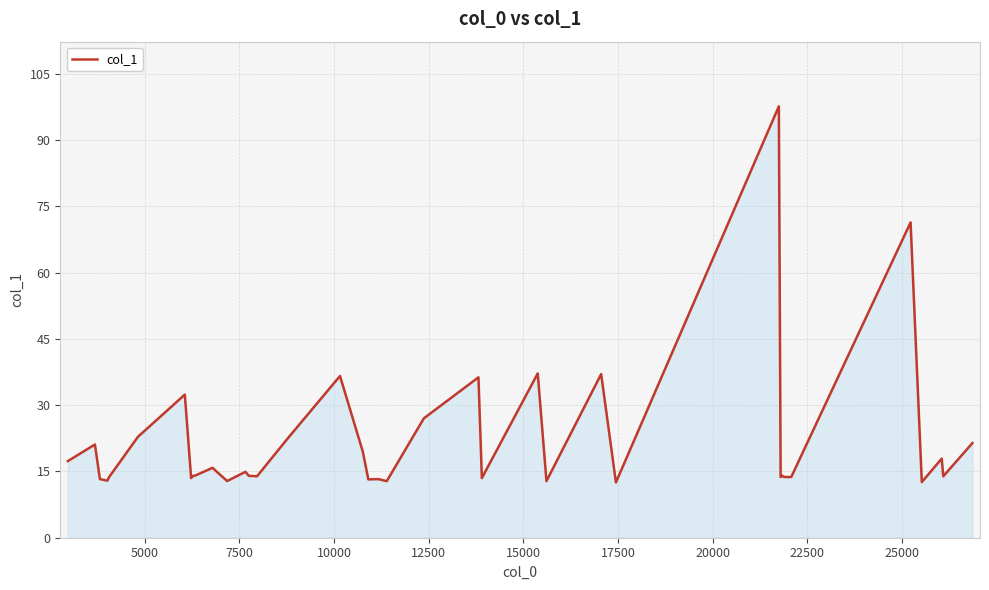

How many lines are shown in the chart?

1